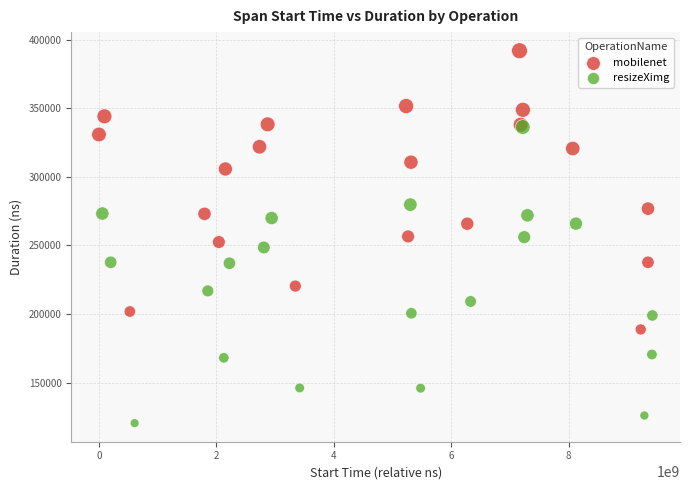

Which series contains the highest Y value?

mobilenet